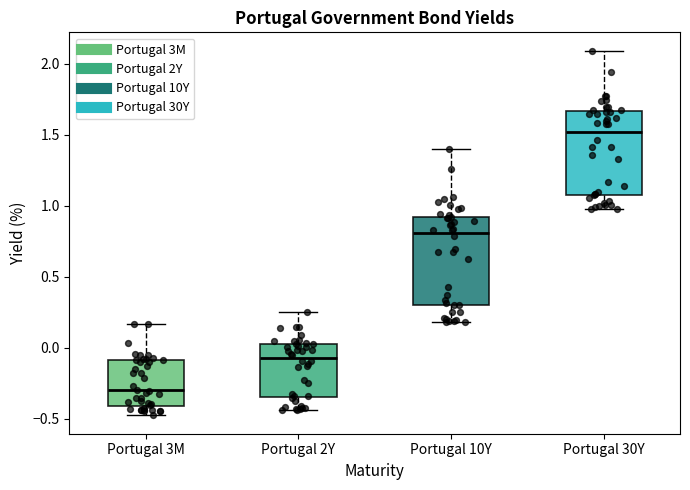

Reading left to right, read every box against the y-axis: the position of its median line, the range the box covers, and the ends of its whiskers. The values are not printed on the chart, so give them approximately, as read against the axis.

Portugal 3M: median -0.30, box -0.40 to -0.10, whiskers -0.50 to 0.15
Portugal 2Y: median -0.05, box -0.35 to 0.05, whiskers -0.45 to 0.25
Portugal 10Y: median 0.80, box 0.30 to 0.90, whiskers 0.20 to 1.40
Portugal 30Y: median 1.50, box 1.10 to 1.65, whiskers 1.00 to 2.10